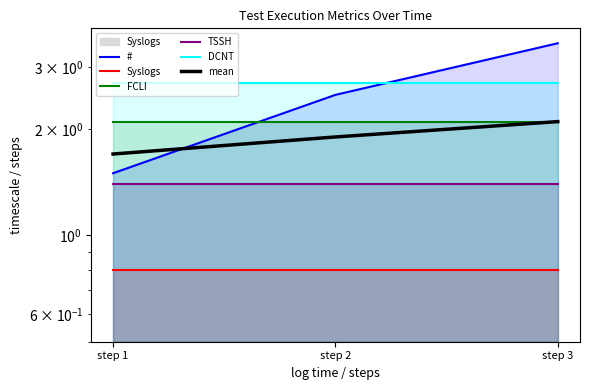

Reading right to left, transcribe all the data shown in this chart.

#: step 3=3.5	step 2=2.5	step 1=1.5
Syslogs: step 3=0.8	step 2=0.8	step 1=0.8
FCLI: step 3=2.1	step 2=2.1	step 1=2.1
TSSH: step 3=1.4	step 2=1.4	step 1=1.4
DCNT: step 3=2.7	step 2=2.7	step 1=2.7
mean: step 3=2.1	step 2=1.9	step 1=1.7